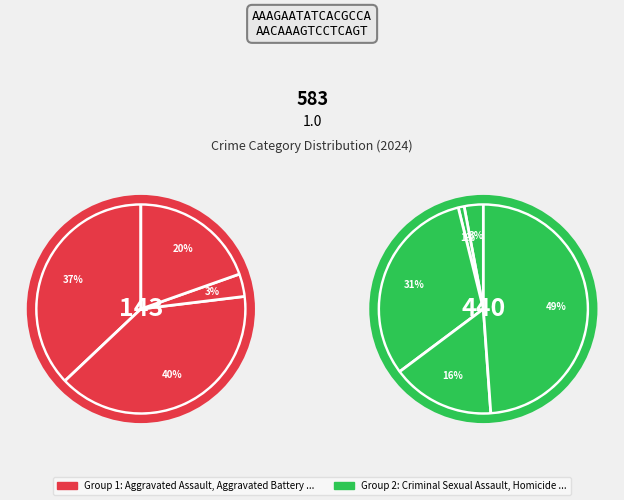

To the nearest percent, what is the difference between the Motor Vehicle Theft and Criminal Sexual Assault slice percentages?

21%